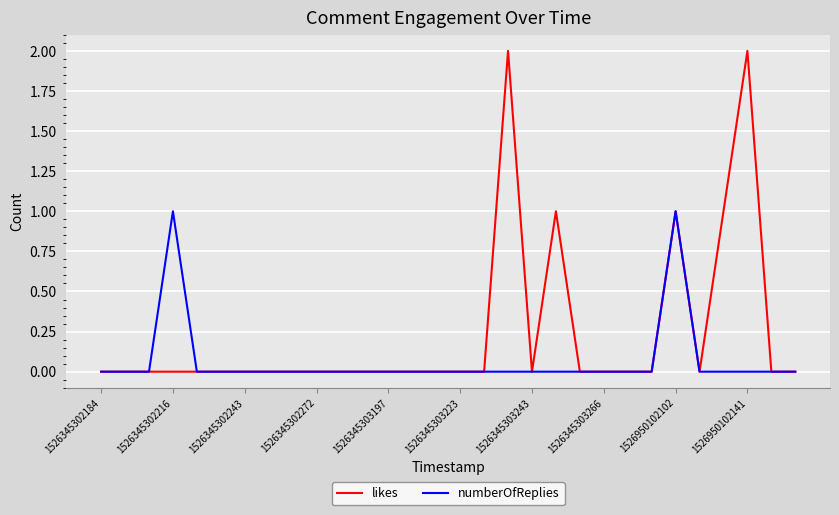

Which series has the largest total across all categories?

likes